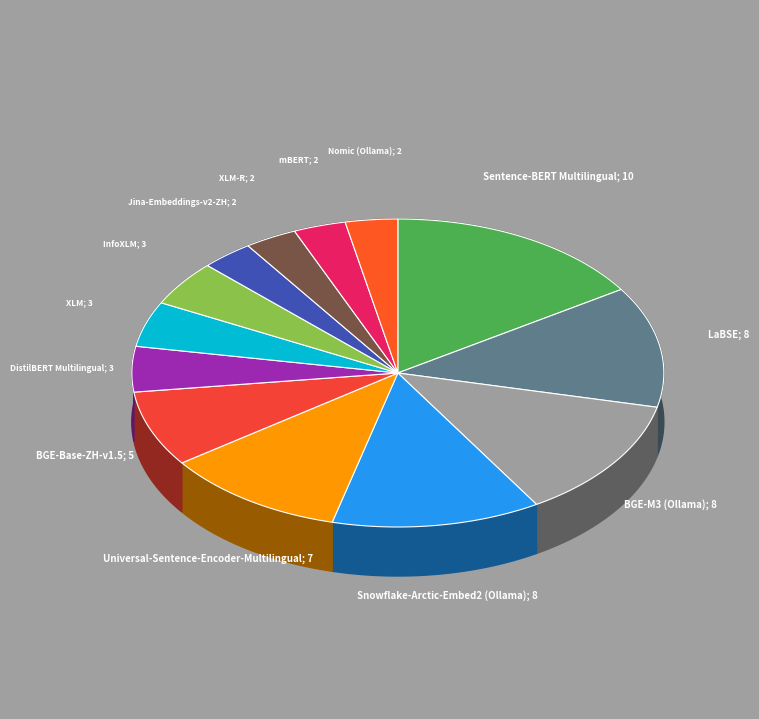

Is it true that DistilBERT Multilingual is 1% of the pie?

False